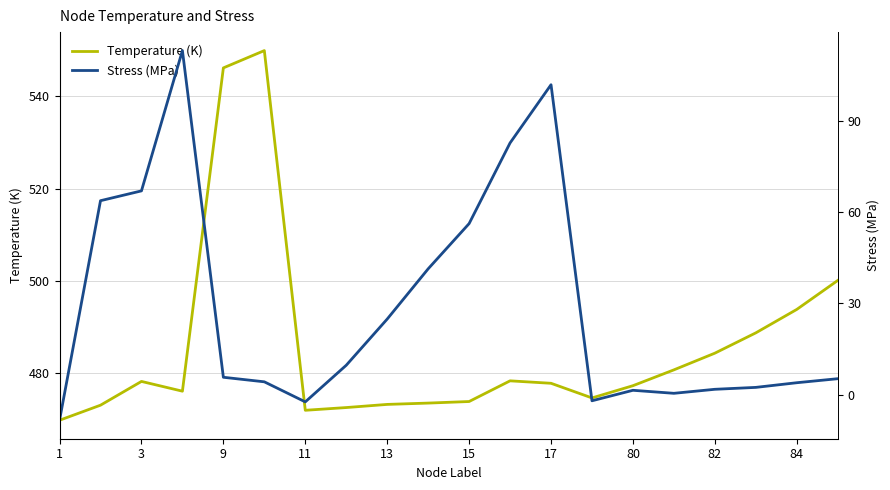

What is the maximum value shown in the chart?

549.9